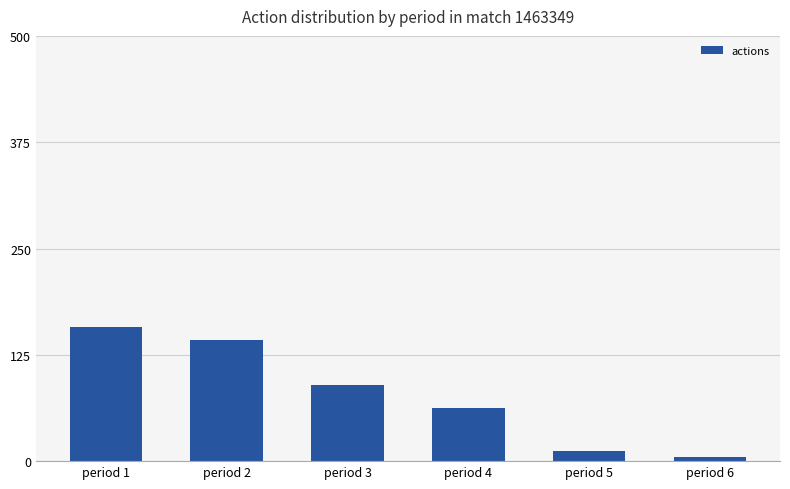

The chart shows a value of 62 at period 4. True or false?

True